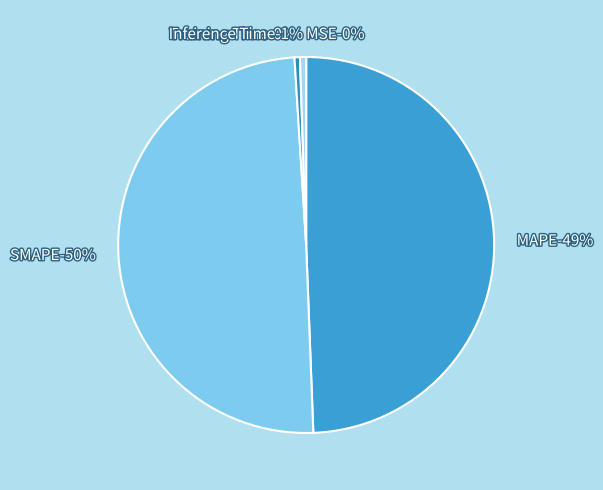

Is it true that Training Time is 1% of the pie?

False